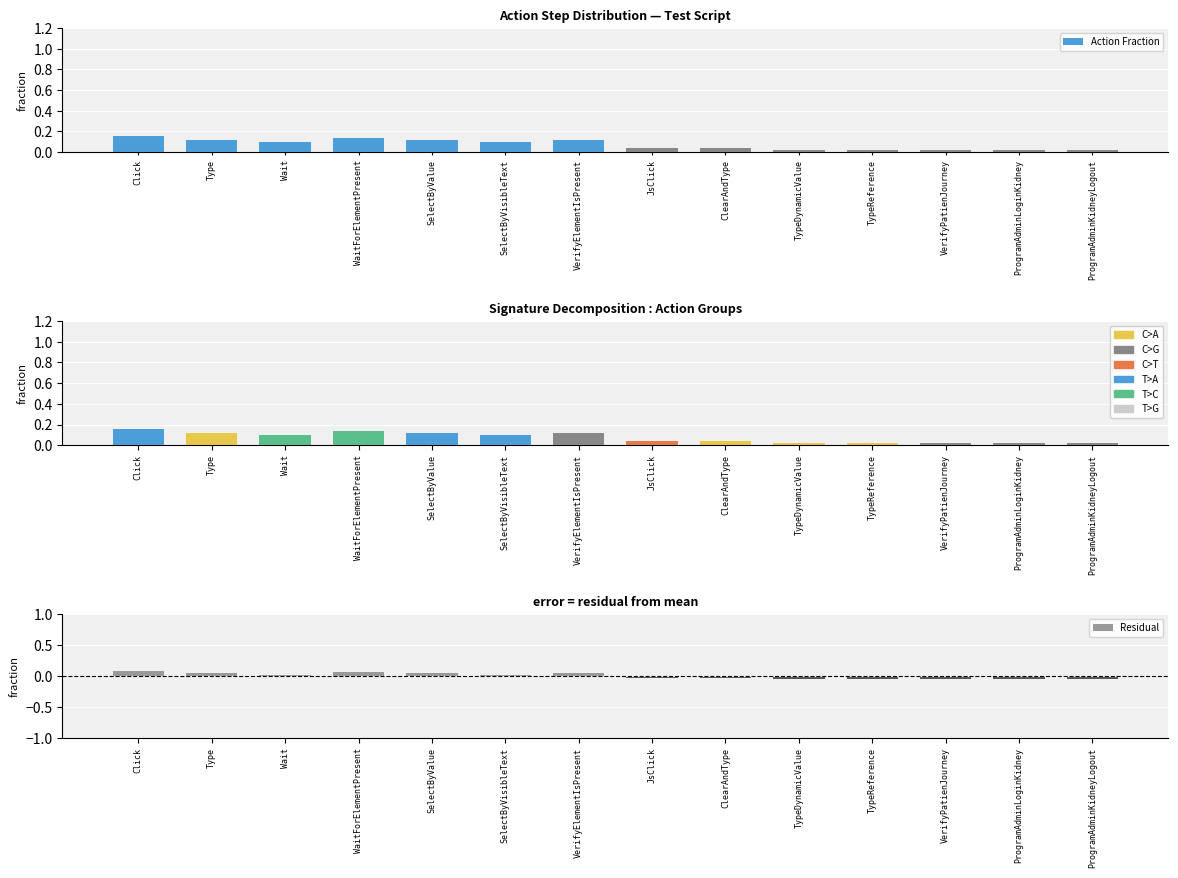

How many data points in Residual are above 0?

7